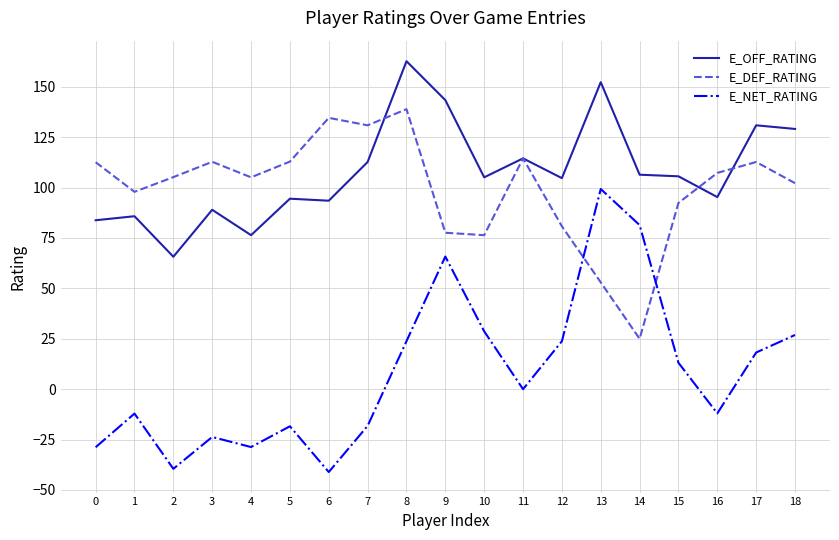

Between 1 and 6, which series saw the biggest shift?

E_DEF_RATING